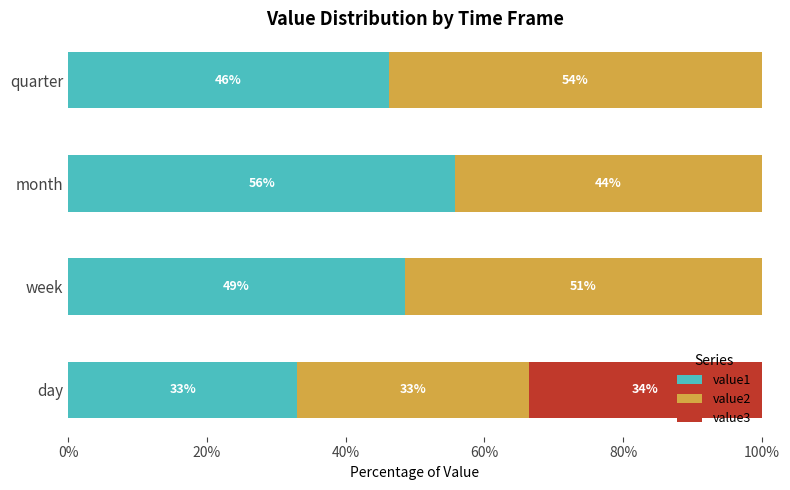

Which category has the highest value in the value1 series?

month